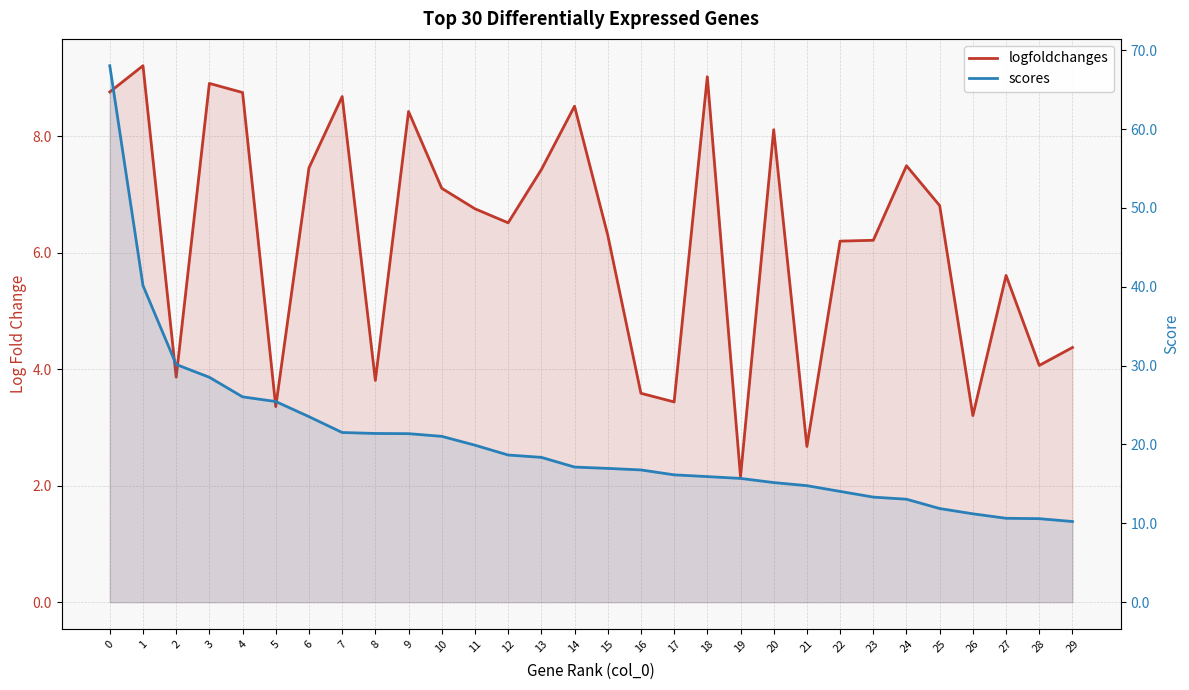

The logfoldchanges series shows 8.5 at 14. True or false?

True